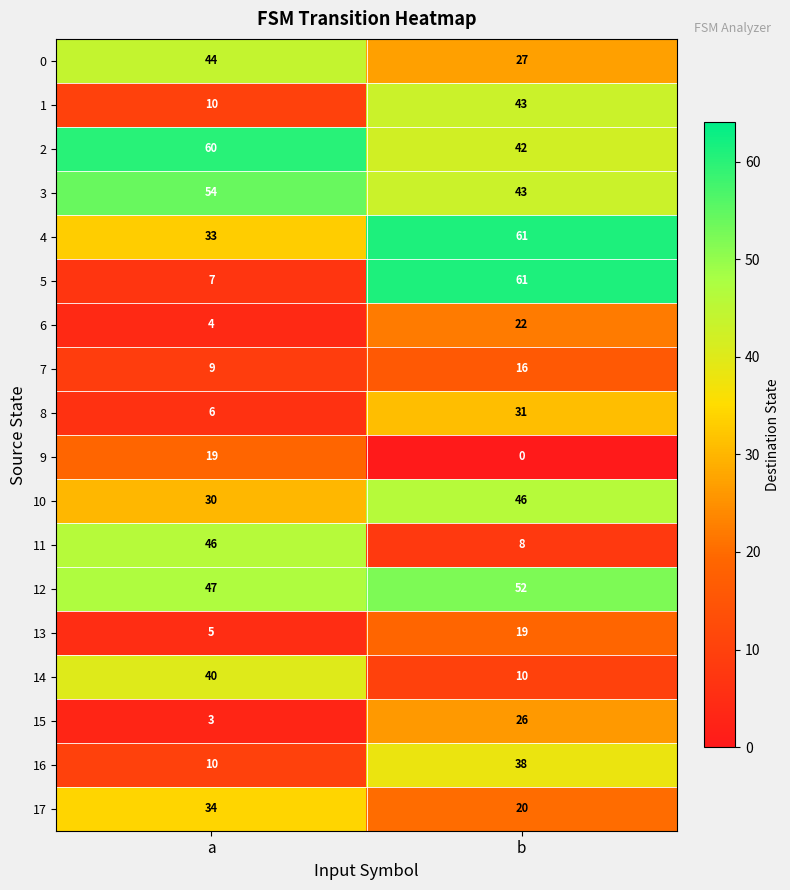

What is the difference between the 2 values at b and a?

18